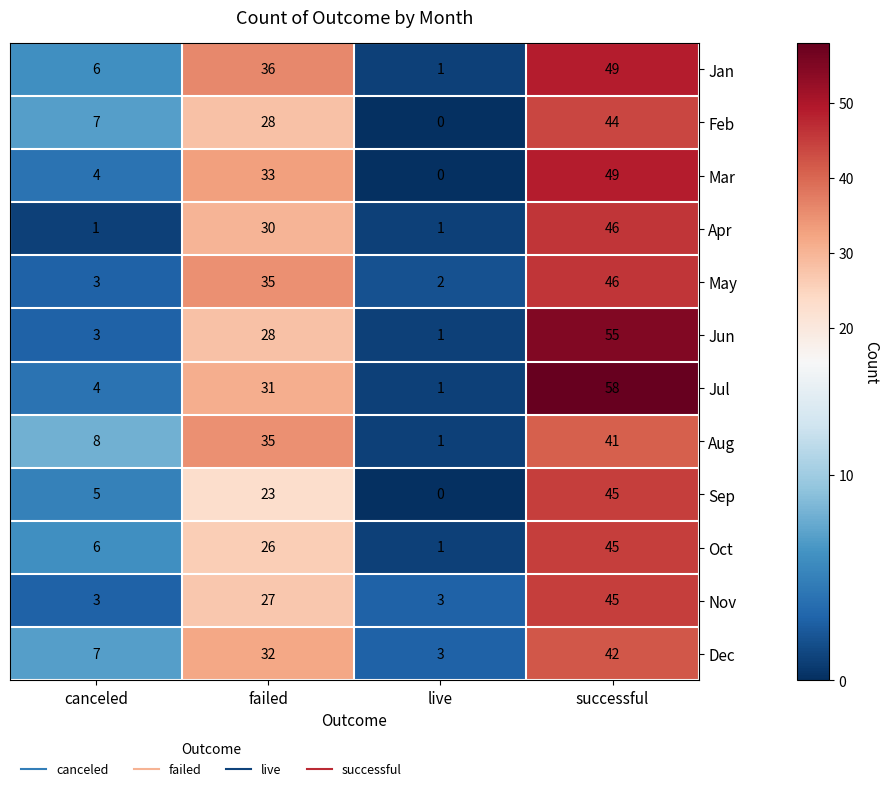

Which series has the largest range (max minus min)?

Jul